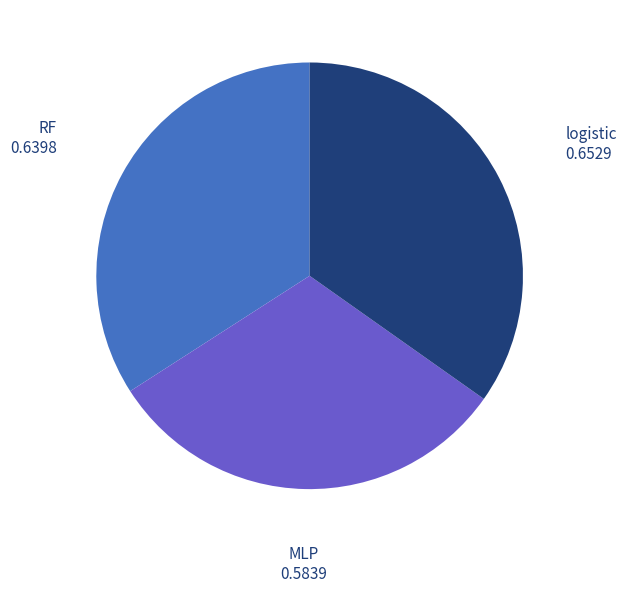

Which has a higher value, MLP or RF?

RF